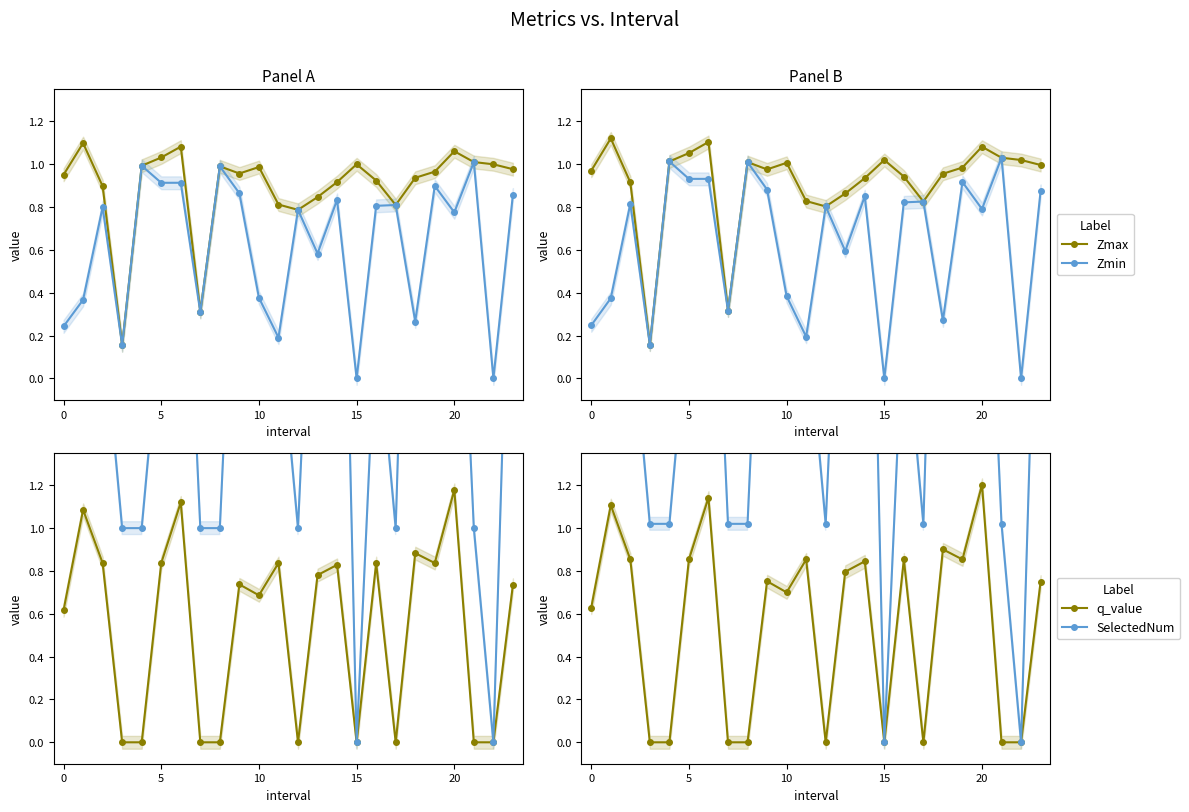

The Zmin series shows 1.1 at 20. True or false?

False